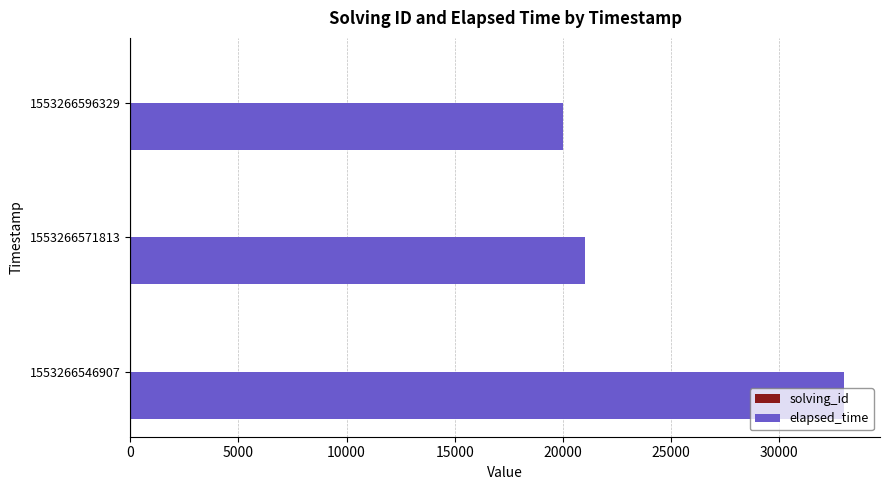

Which series has the widest spread of values?

elapsed_time